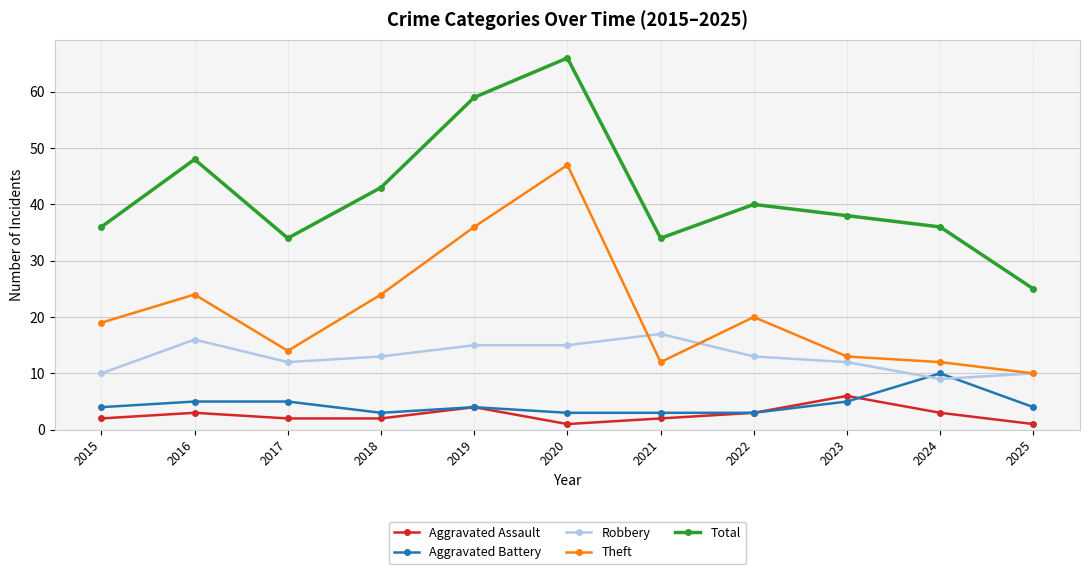

Which series has the largest range (max minus min)?

Total